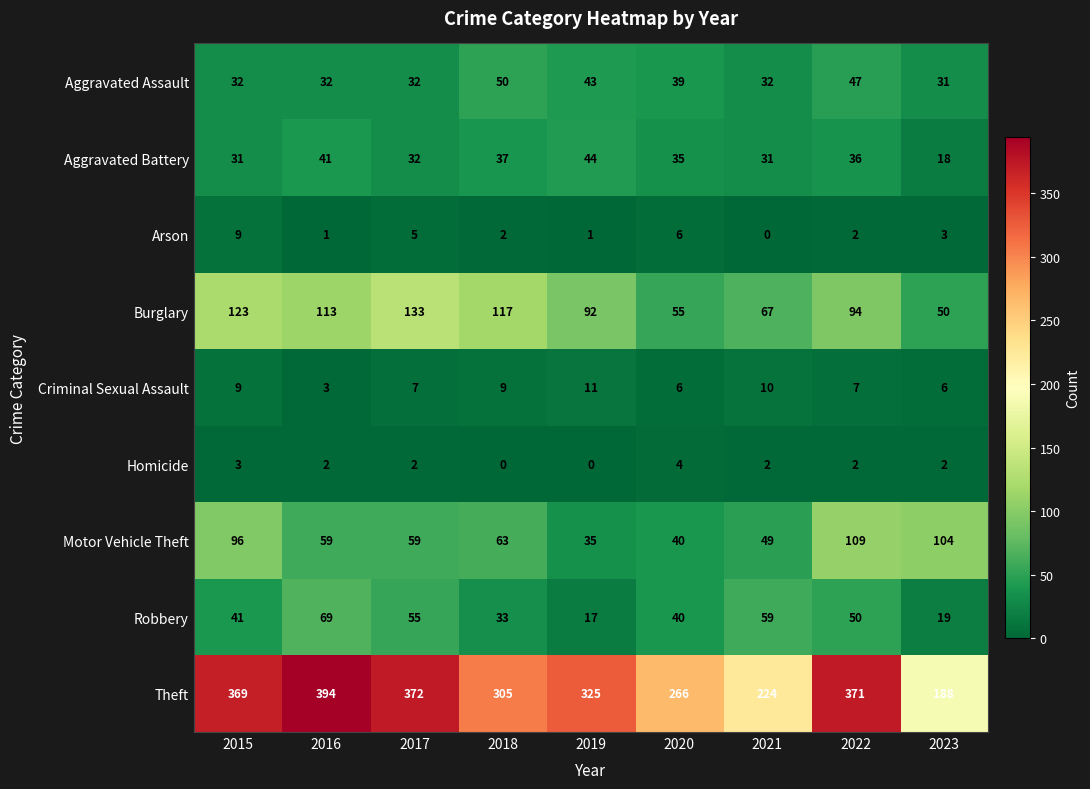

What is the average value of the Criminal Sexual Assault series?

8